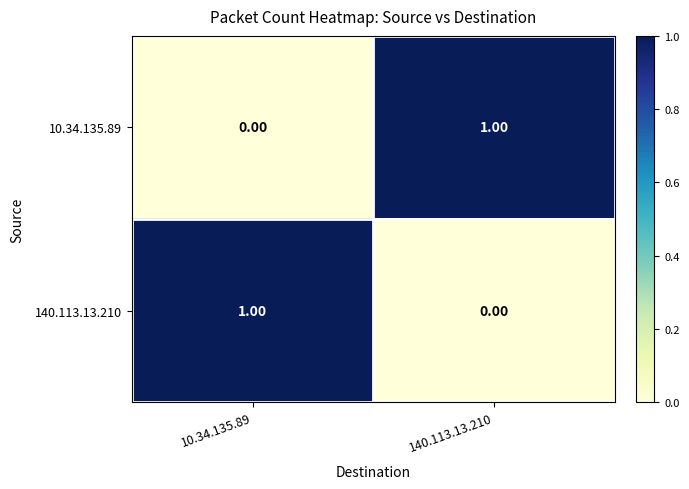

List the labels in order of 140.113.13.210 value, smallest first.

140.113.13.210, 10.34.135.89